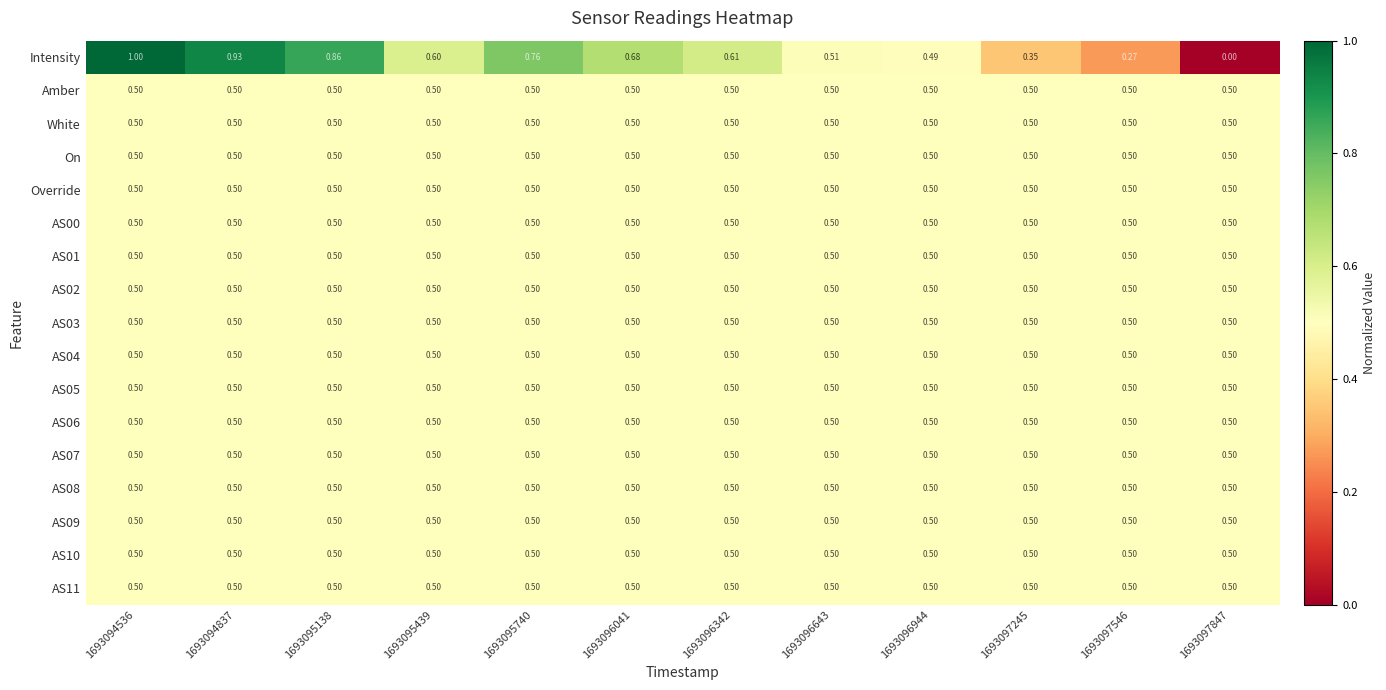

What is the difference between the highest and lowest values at 1693097847?

0.5